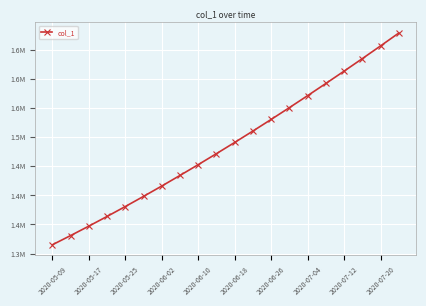

True or false: there are more than 0 points higher than both neighbors.

False